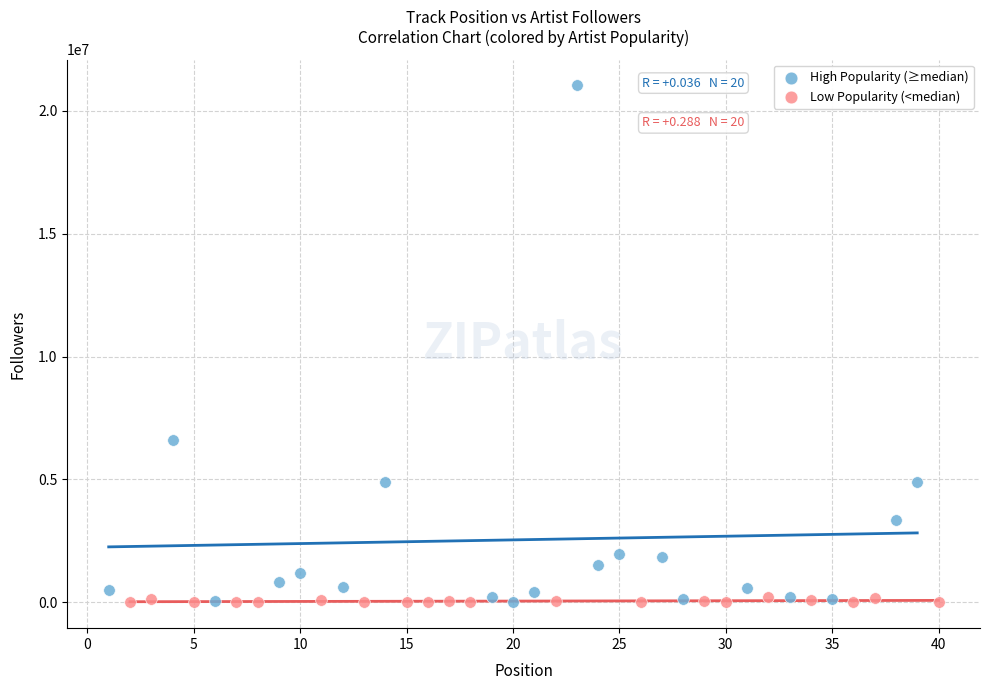

Which series reaches the maximum Y coordinate?

High Popularity (≥median)